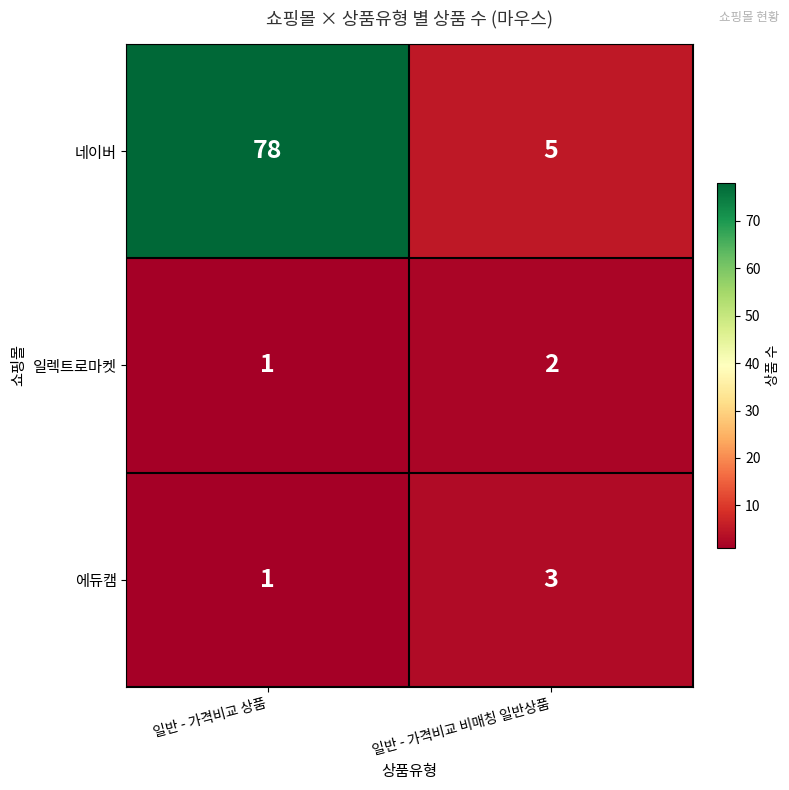

True or false: 일렉트로마켓 has a value of 1 at 일반 - 가격비교 상품.

True